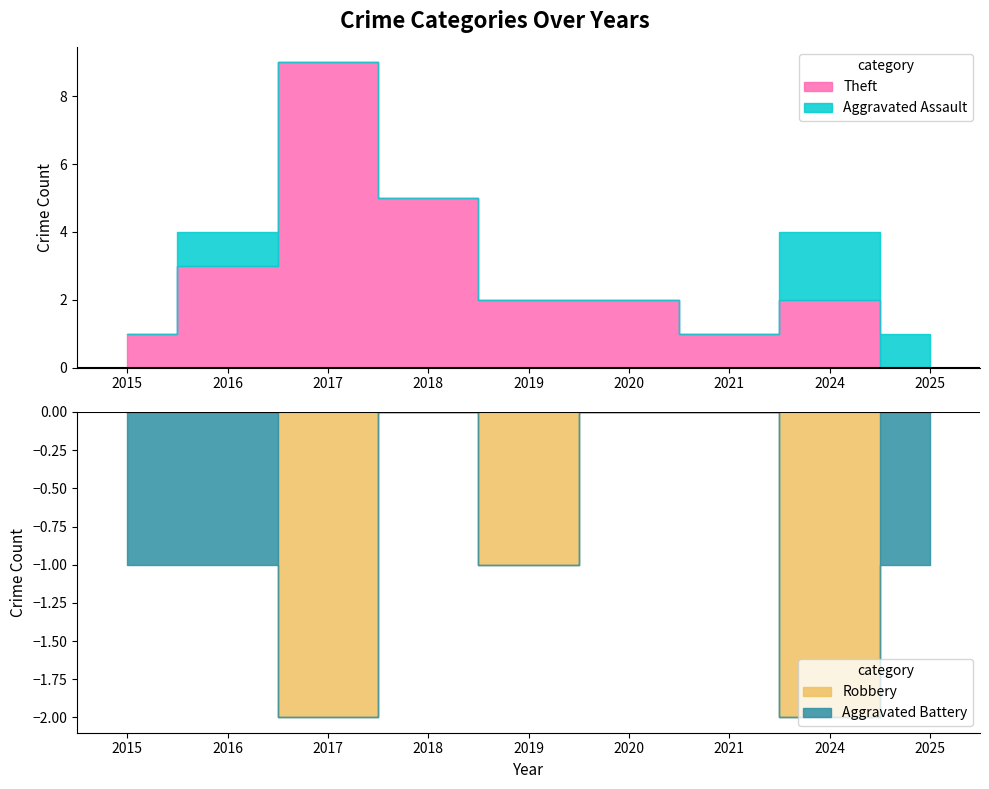

True or false: Total and Theft intersect in this chart.

False